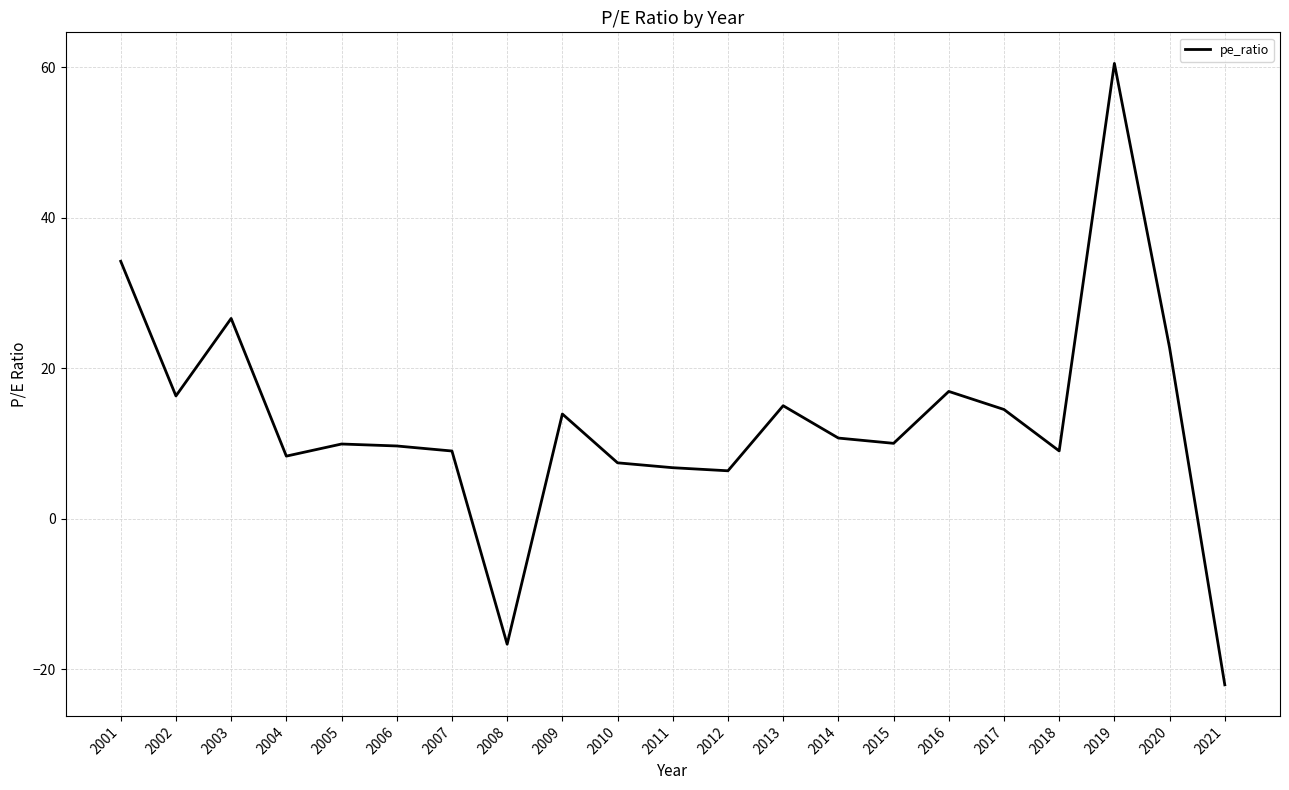

What is the greatest value displayed?

60.5